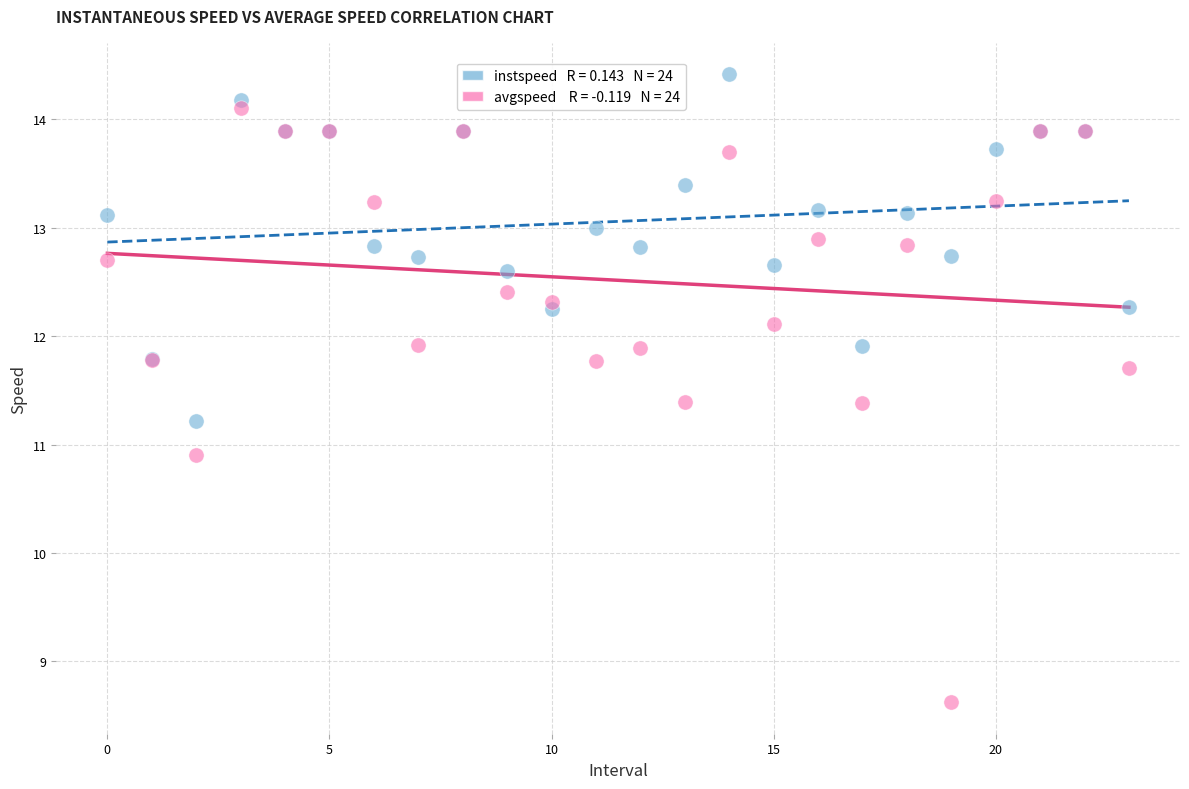

Across all series, what Y value is closest to 11?

10.9